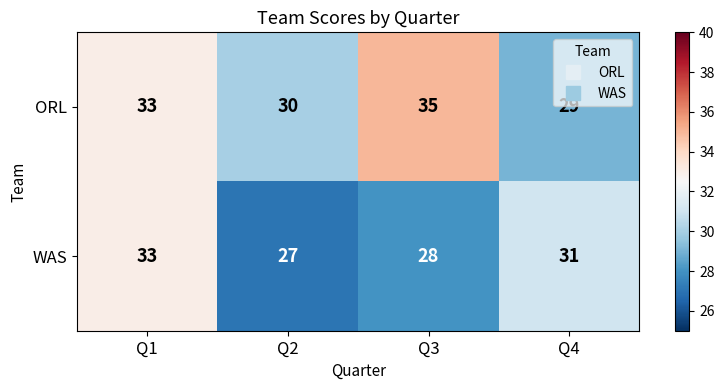

What is the average value of the WAS series?

30